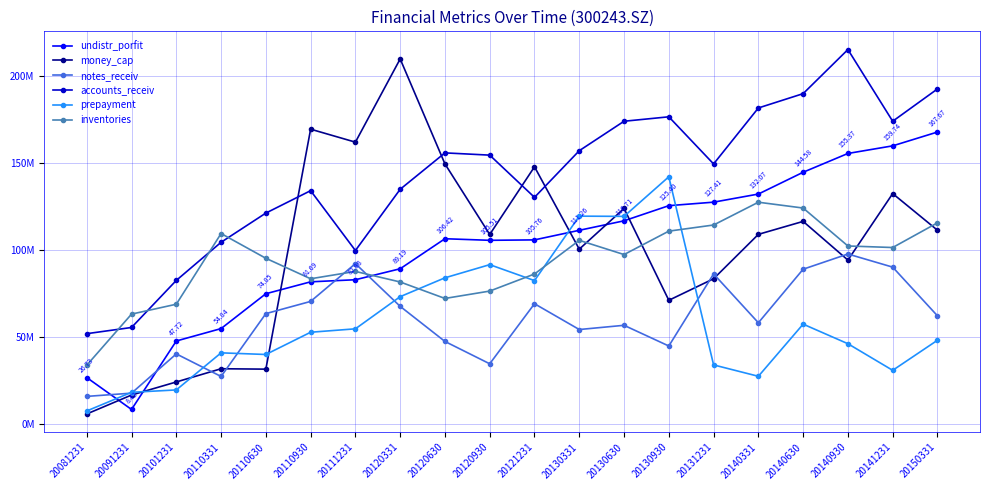

Is this an area chart (filled region under the line)?

No